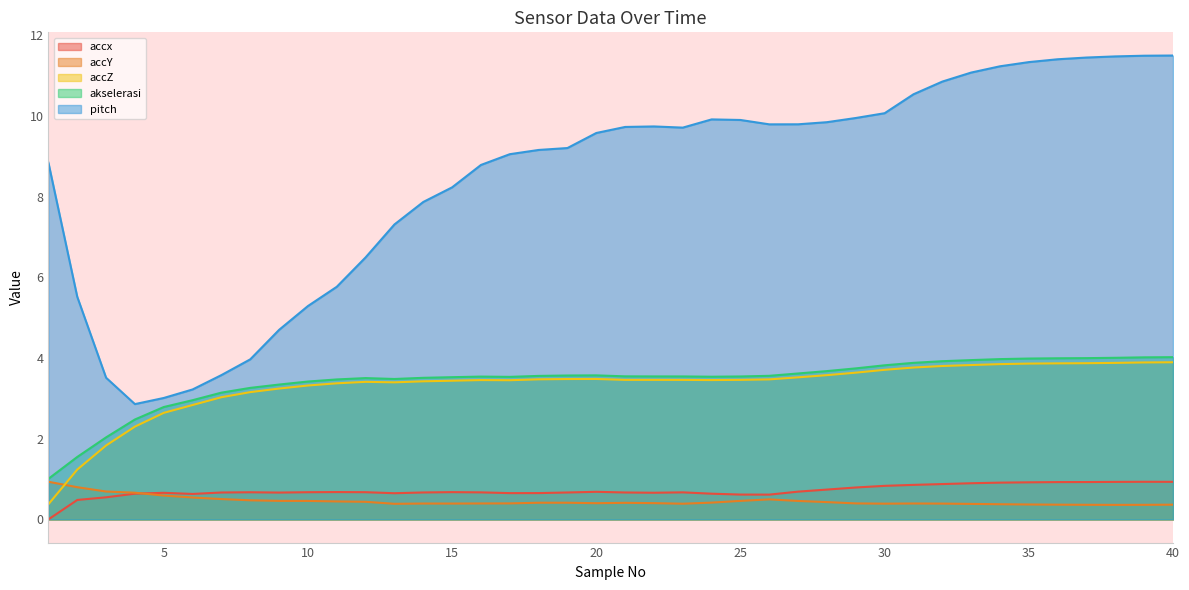

What is the maximum value shown in the chart?

11.5